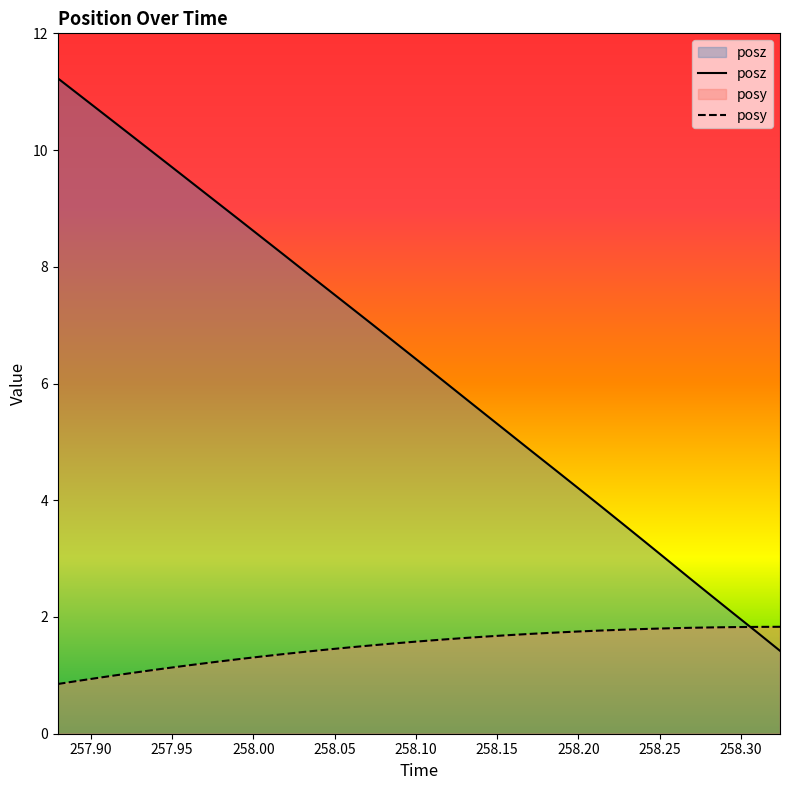

Where does the posy series first go above 1?

257.921